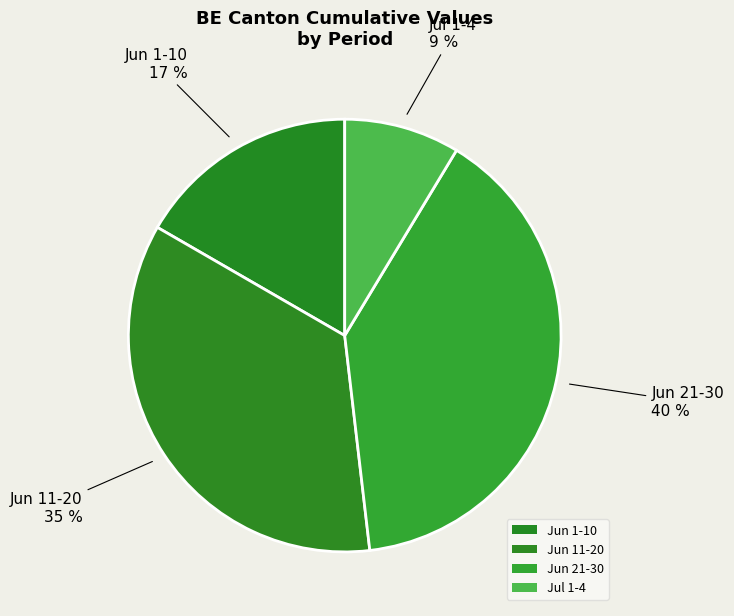

How many slices are in this pie chart?

4